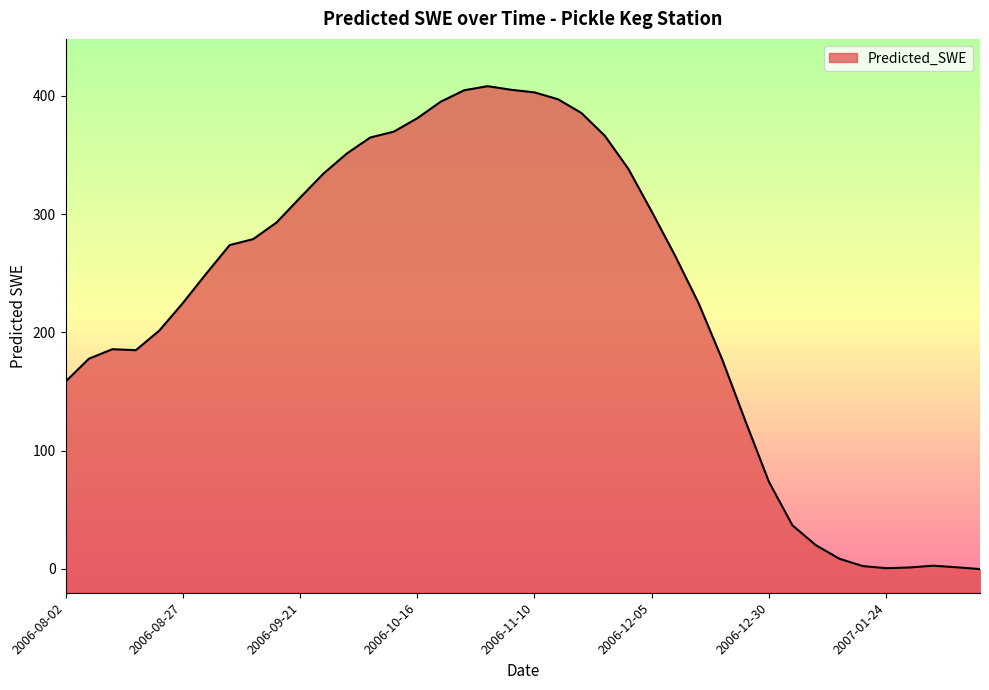

How many interior local valleys (lower than both neighbors) does the data have?

2